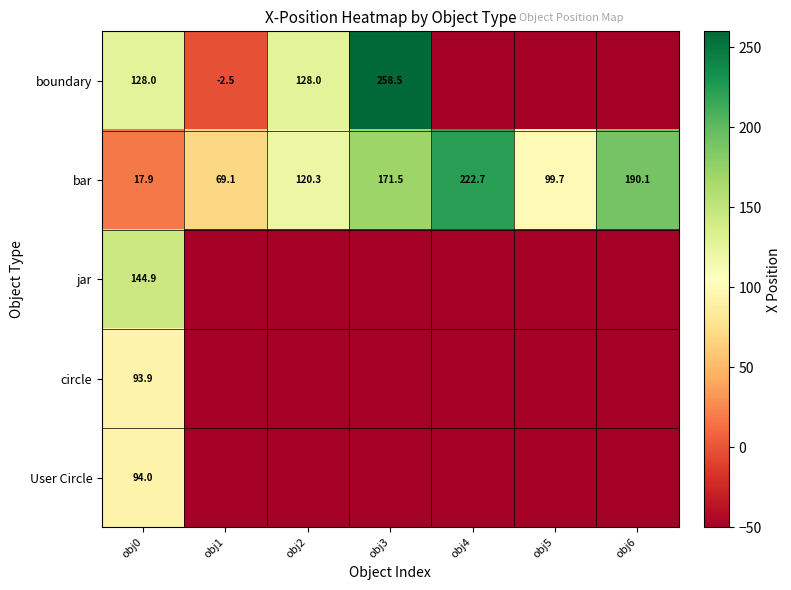

Where is bar nearest to the value 120?

obj2